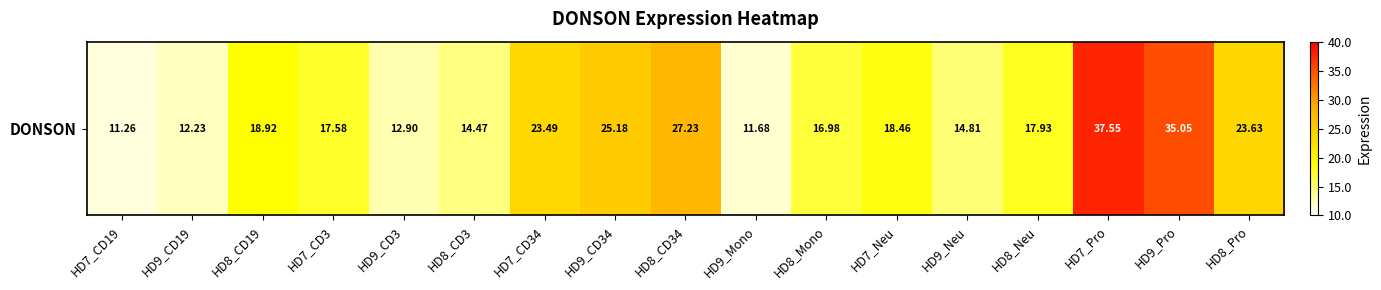

What is the change in value from HD7_Neu to HD9_Neu?

-3.7